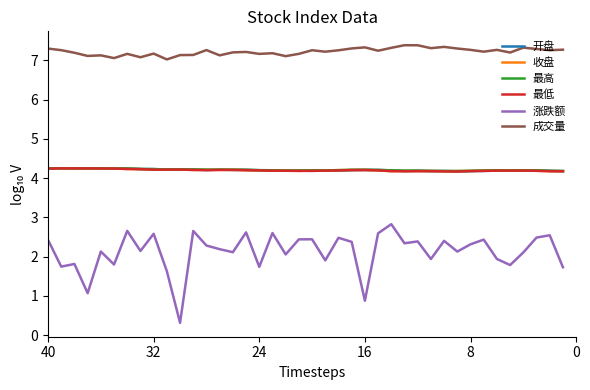

The value of 最低 at 19 is 5.8. True or false?

False